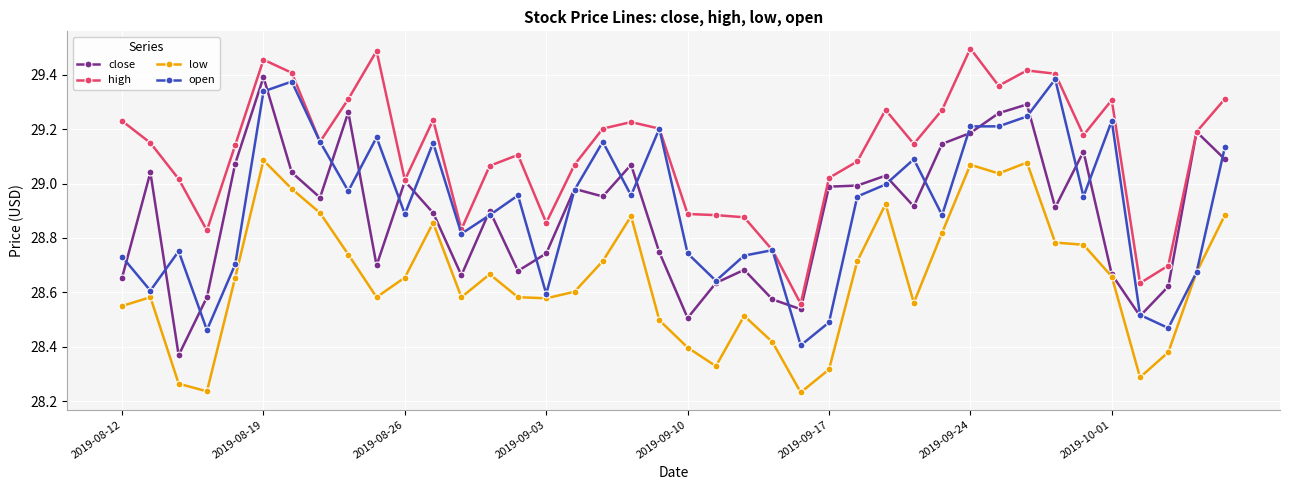

What is the difference between the maximum and minimum values in the low series?

0.9